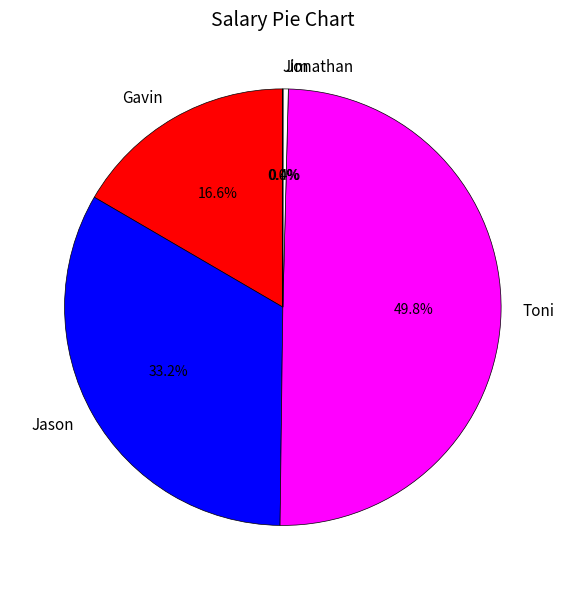

To the nearest percent, what percentage of the pie is Toni?

50%